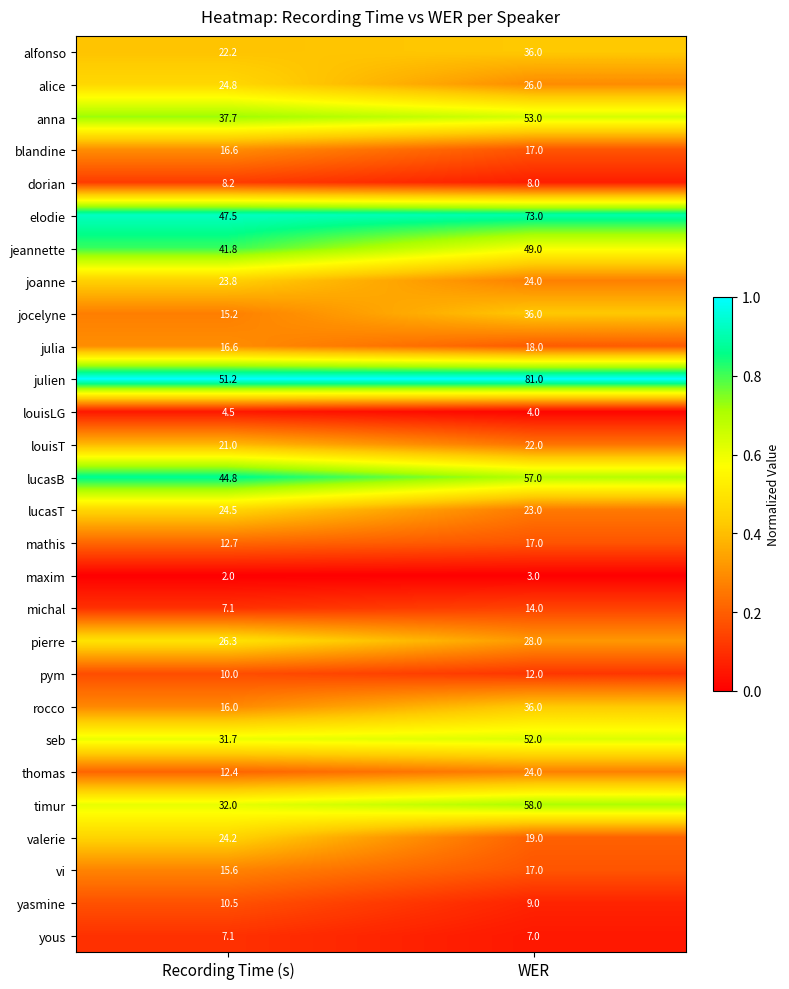

Rank the categories by rocco value from highest to lowest.

WER, Recording Time (s)